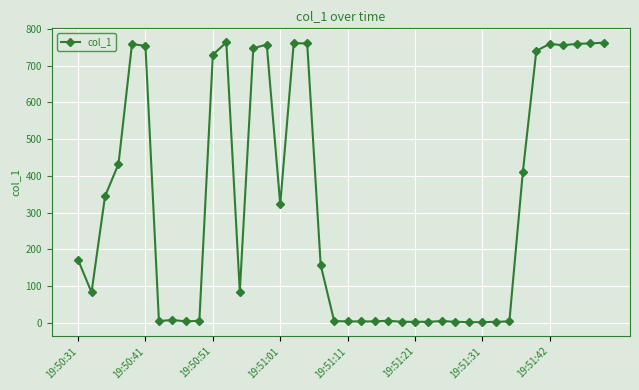

What is the difference between the maximum and minimum values?

761.6